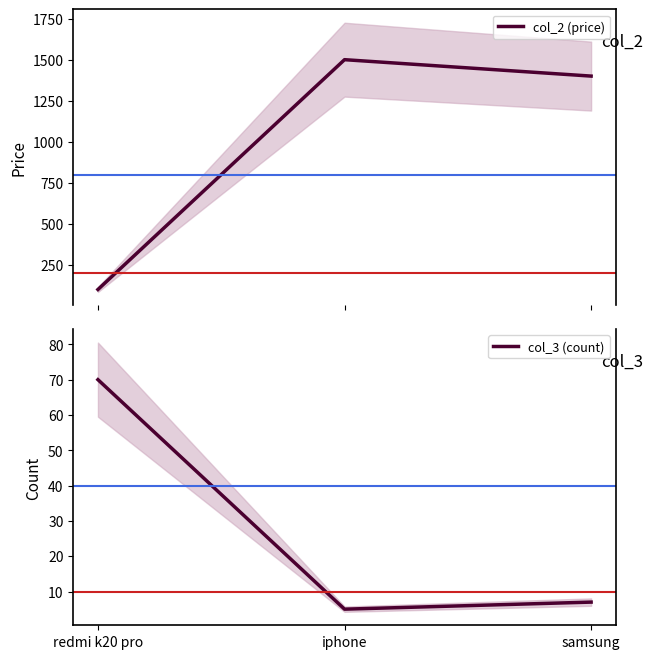

What is the value of the col_3 (count) point at the 1st from the left?

70